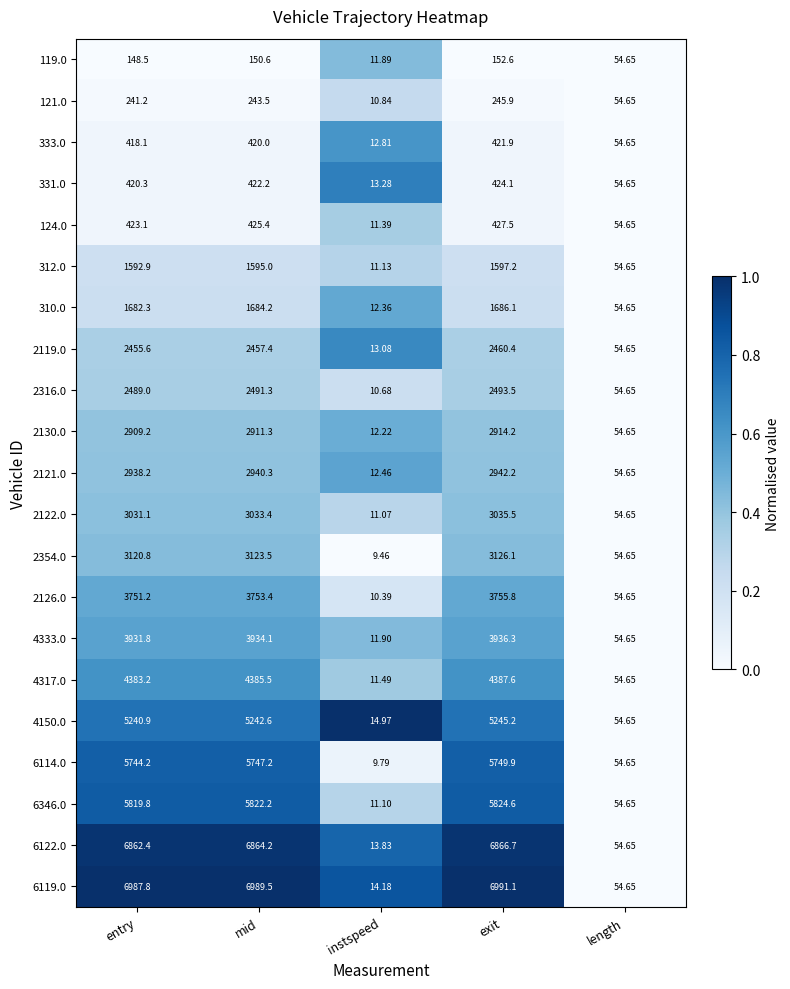

How many distinct data groups are displayed?

21